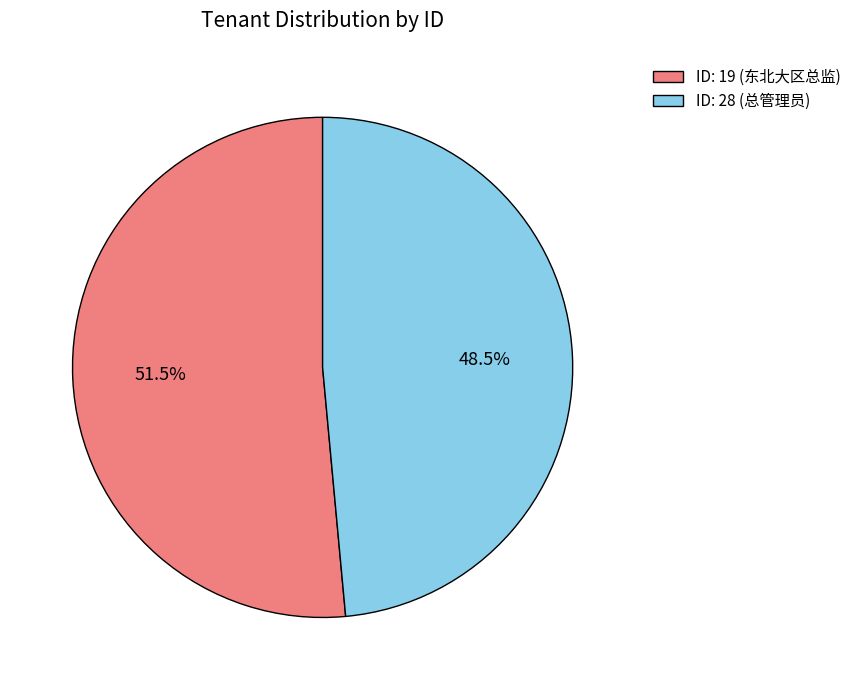

Combined, what portion of the pie is ID: 28 (总管理员) and ID: 19 (东北大区总监)?

100.0%